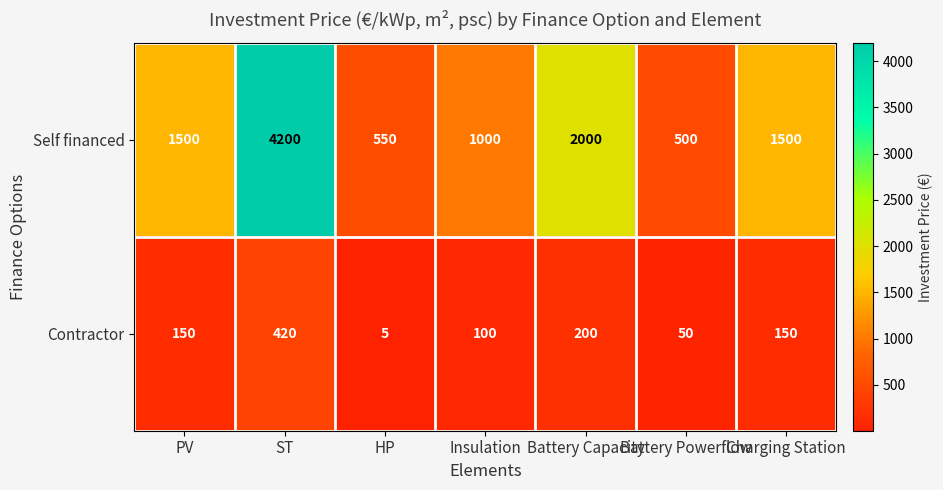

What is the difference between the maximum and minimum values in the Self financed series?

3700